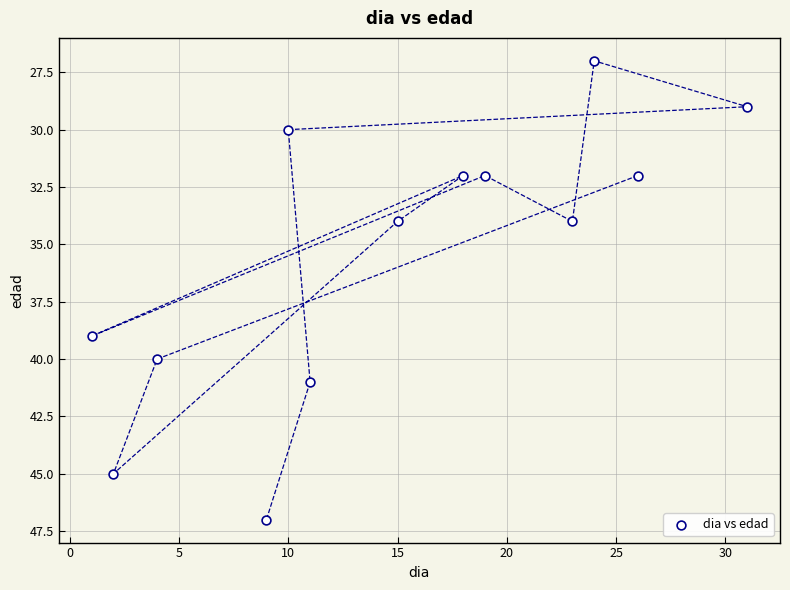

What Y value in the scatter plot is closest to 37?

39